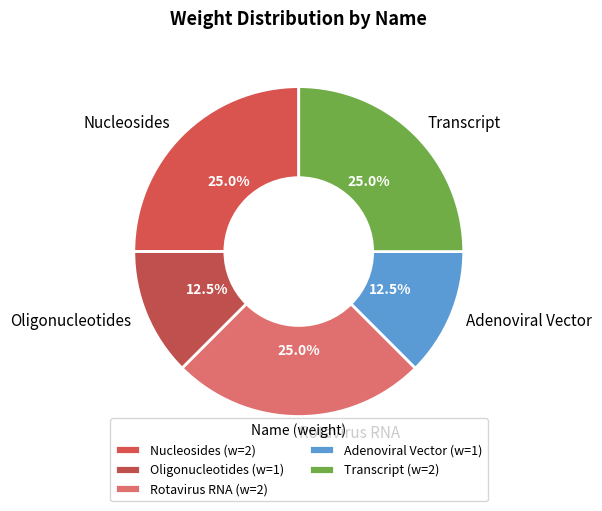

Does any single category account for the majority?

No